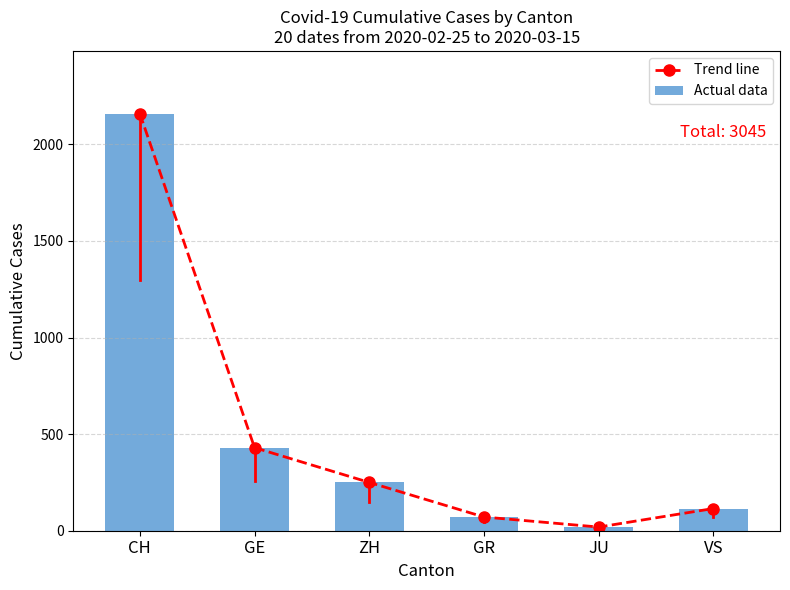

At which label does Actual data reach its peak?

CH